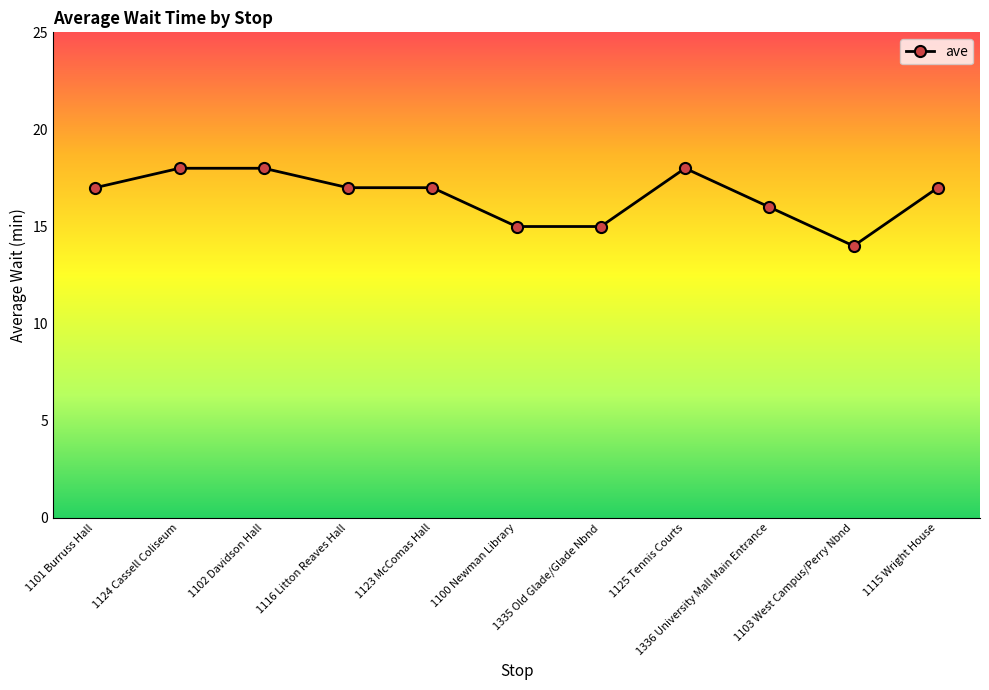

Reading right to left, what are all the values shown in this chart?

1115 Wright House=17	1103 West Campus/Perry Nbnd=14	1336 University Mall Main Entrance=16	1125 Tennis Courts=18	1335 Old Glade/Glade Nbnd=15	1100 Newman Library=15	1123 McComas Hall=17	1116 Litton Reaves Hall=17	1102 Davidson Hall=18	1124 Cassell Coliseum=18	1101 Burruss Hall=17